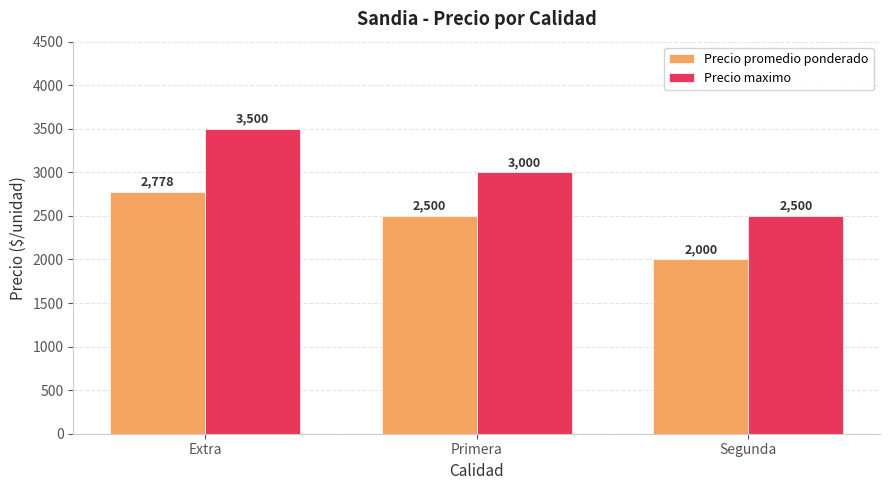

Reading right to left, list all the values displayed in this chart.

Precio promedio ponderado: Segunda=2000	Primera=2500	Extra=2778
Precio maximo: Segunda=2500	Primera=3000	Extra=3500